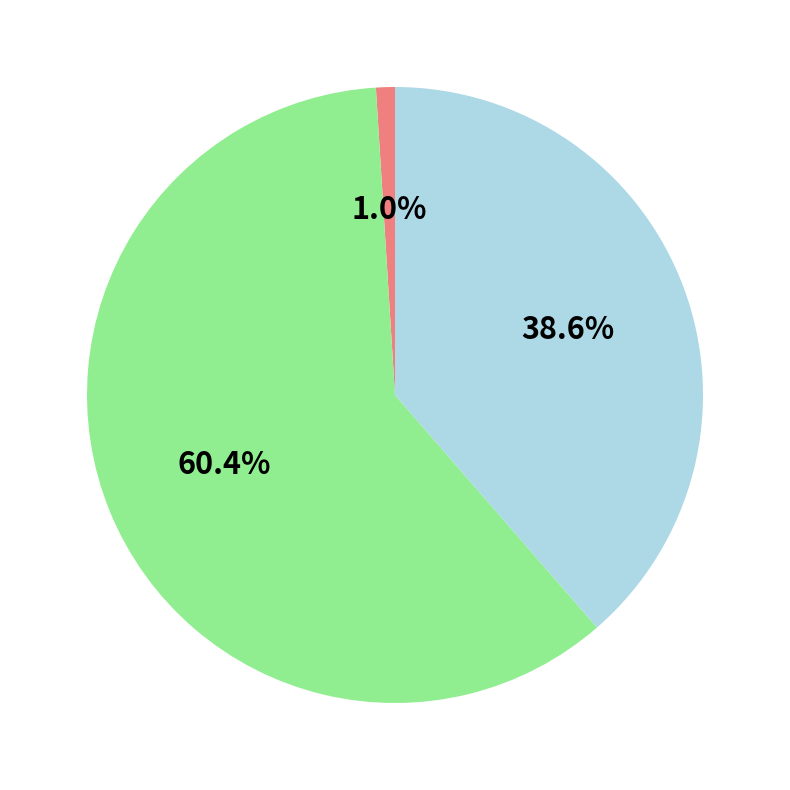

Is there any slice that represents more than half of the pie?

Yes